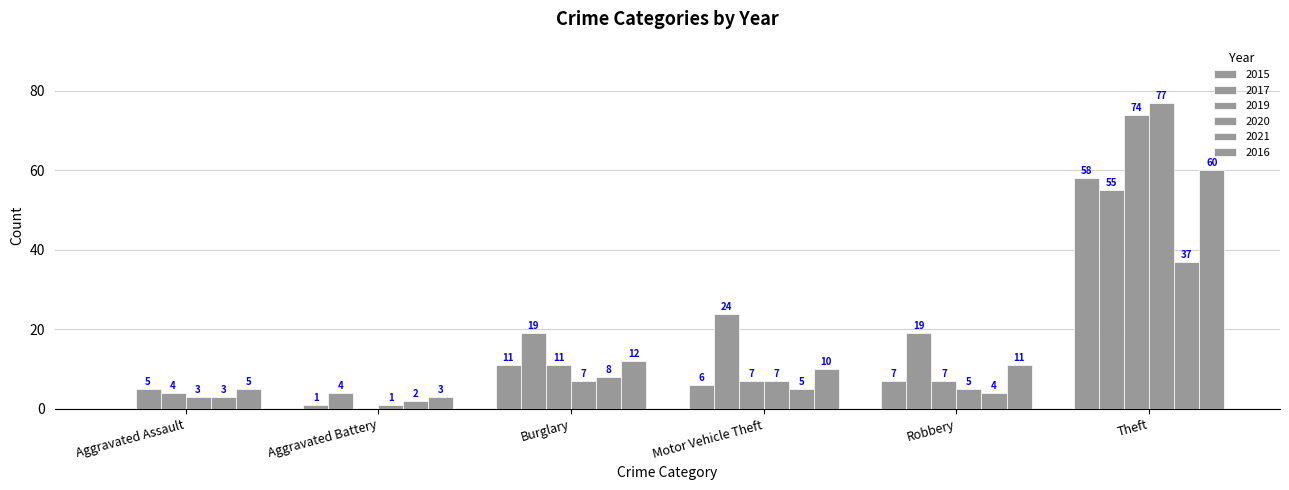

Which category has the highest value across all series?

Theft